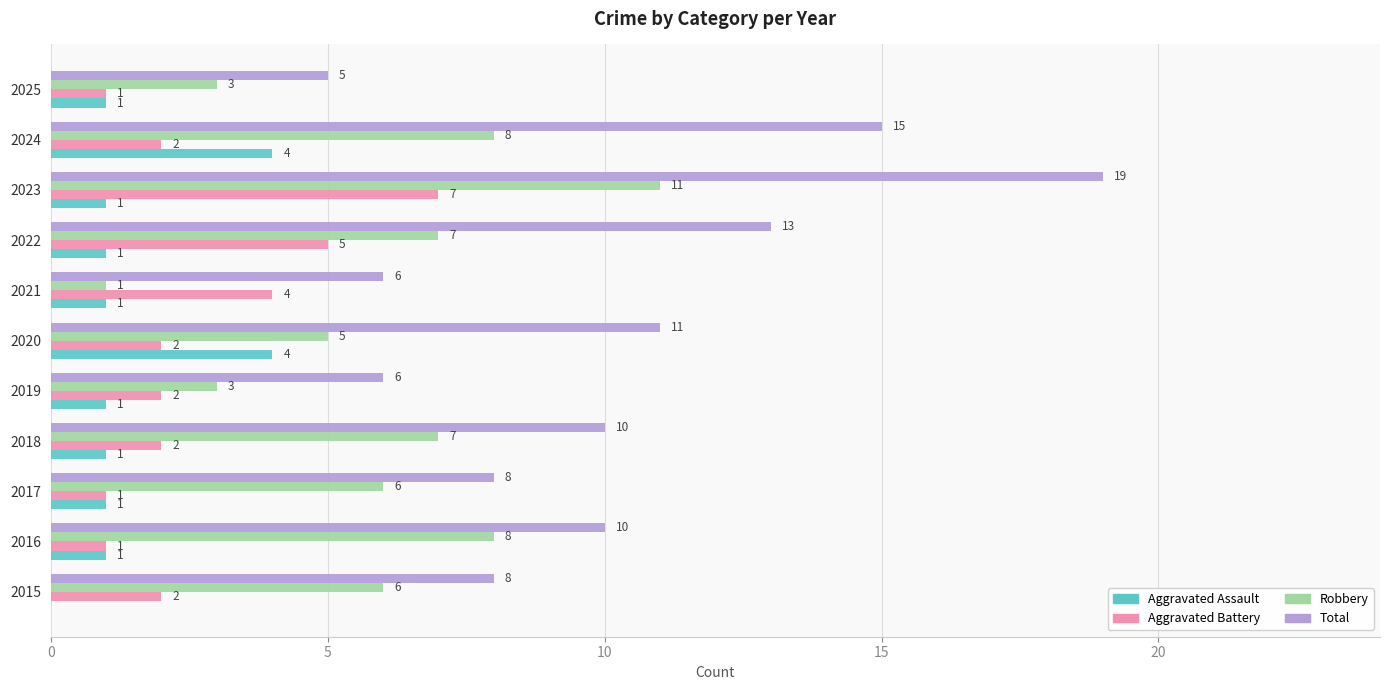

At which label does Robbery reach its peak?

2023